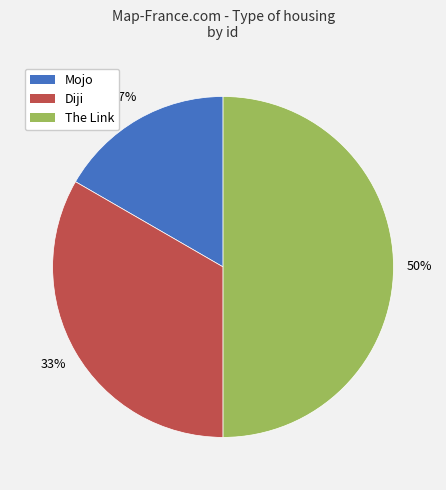

How many slices are in this pie chart?

3